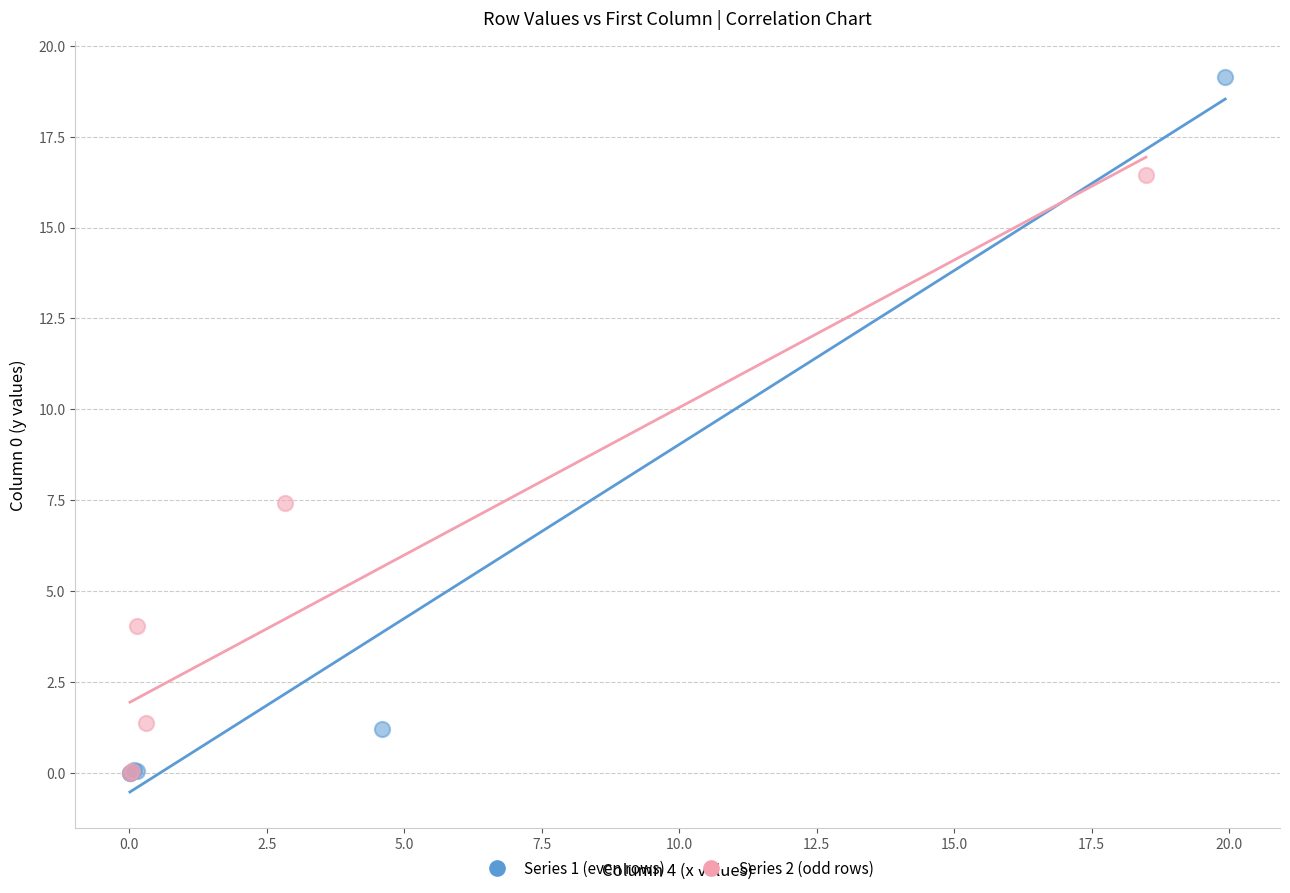

Which series reaches the maximum Y coordinate?

Series 1 (even rows)